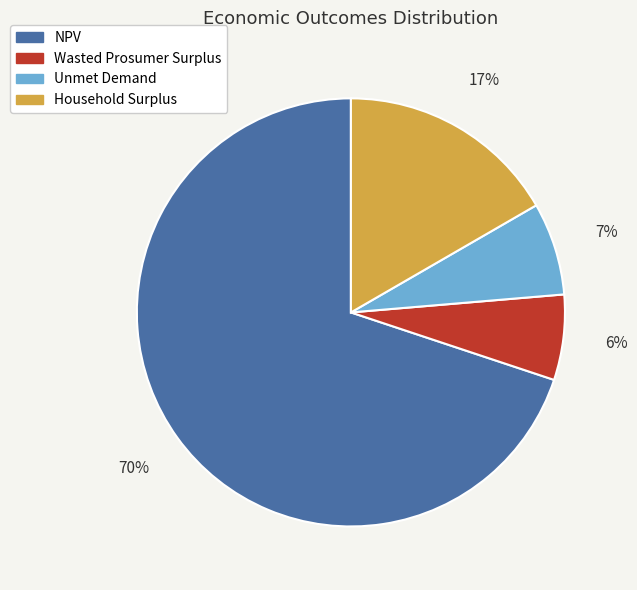

Count the number of slices in the pie.

4